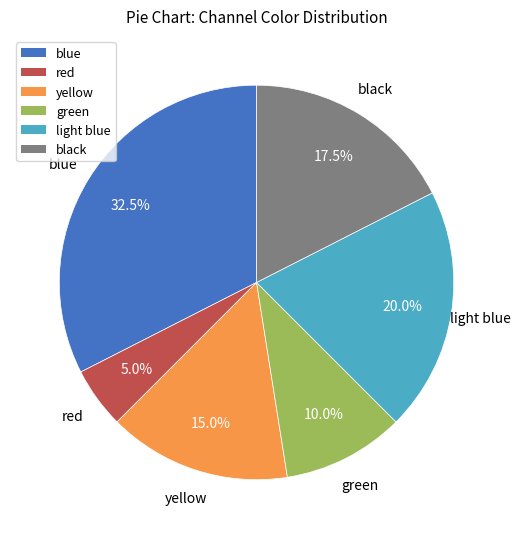

Count the number of slices in the pie.

6